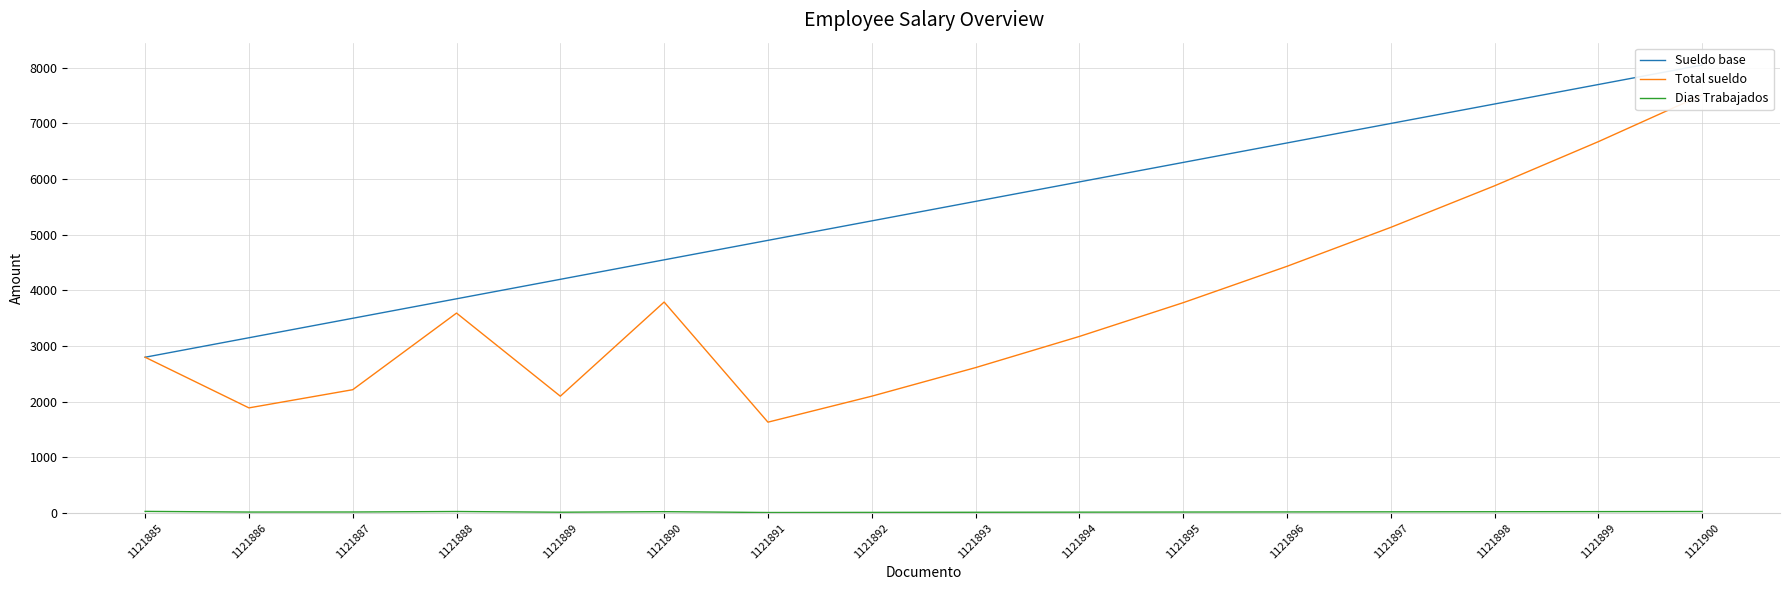

The Dias Trabajados series shows 10.3 at 1121897. True or false?

False